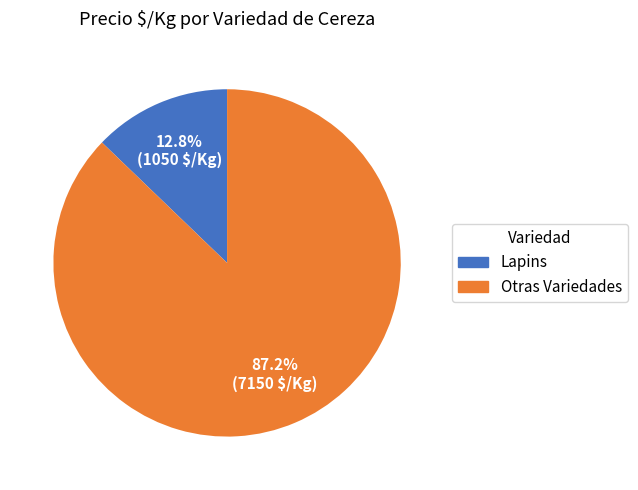

How many slices are in this pie chart?

2